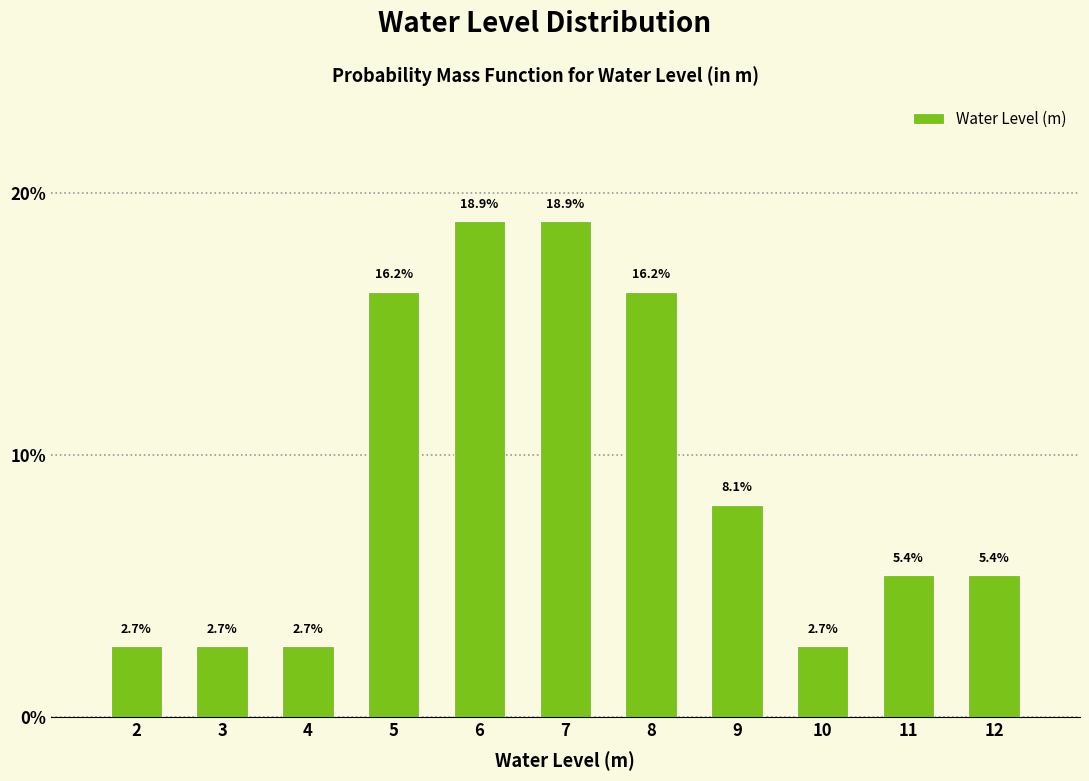

Reading right to left, transcribe all the data shown in this chart.

12=5.4	11=5.4	10=2.7	9=8.1	8=16.2	7=18.9	6=18.9	5=16.2	4=2.7	3=2.7	2=2.7